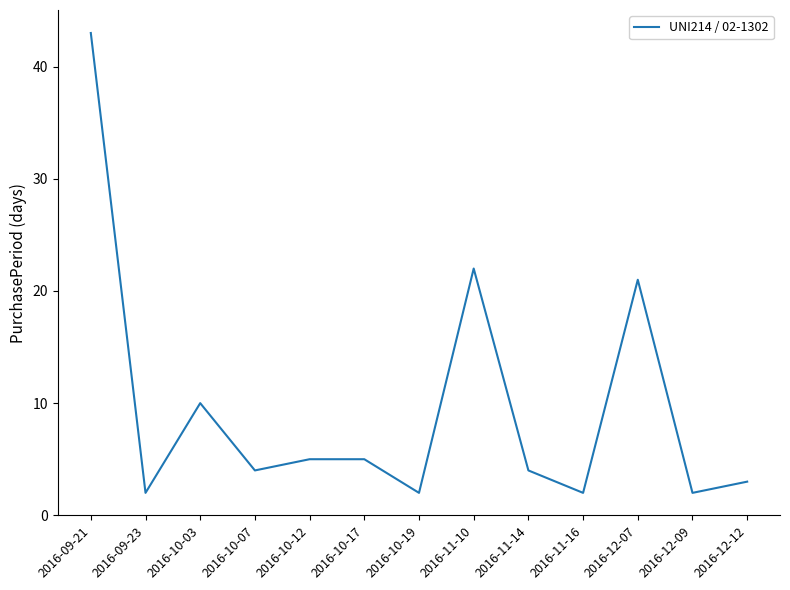

What position from the right is 2016-11-10?

6